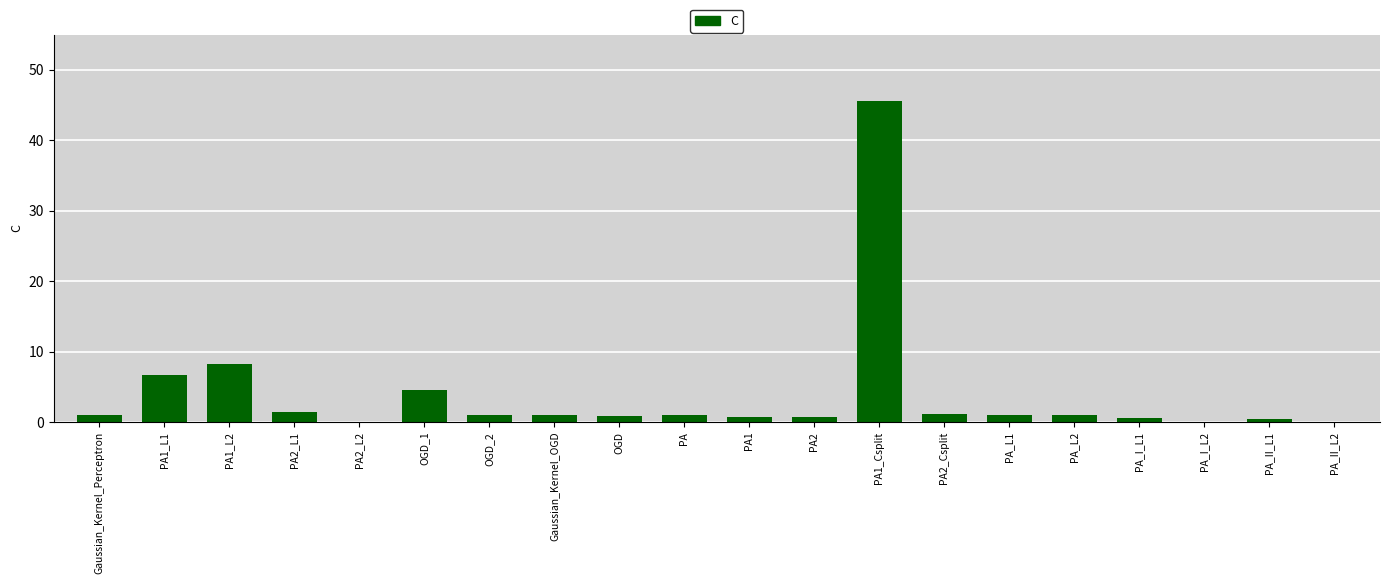

What is the greatest value displayed?

45.6